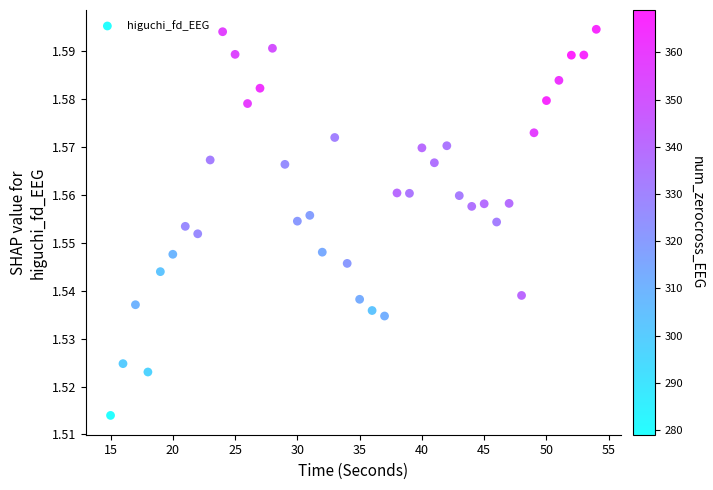

What is the range of X values (max minus min)?

39.0